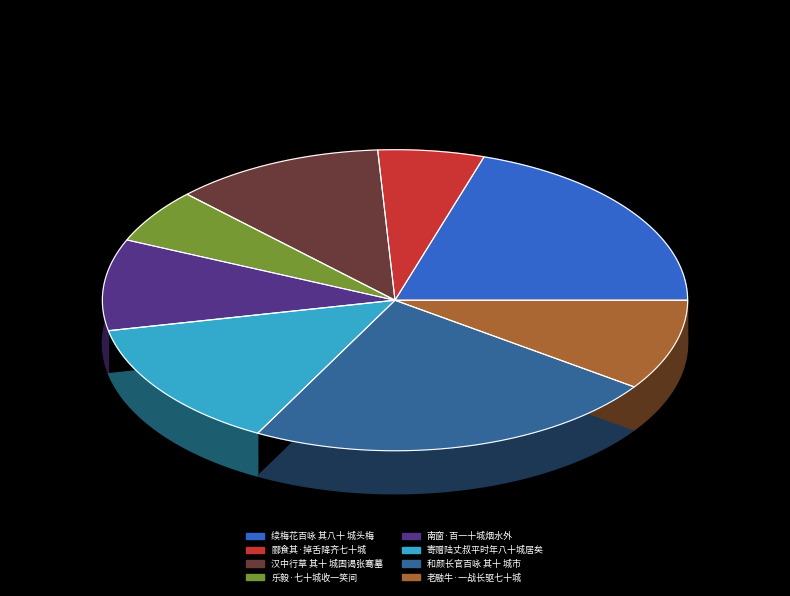

What portion of the pie excludes 汉中行草 其十 城固谒张骞墓?

88.4%